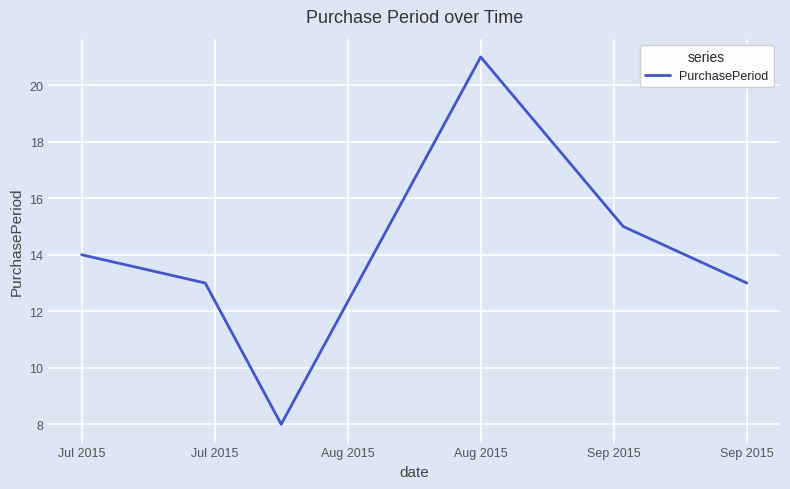

What is the greatest value displayed?

21